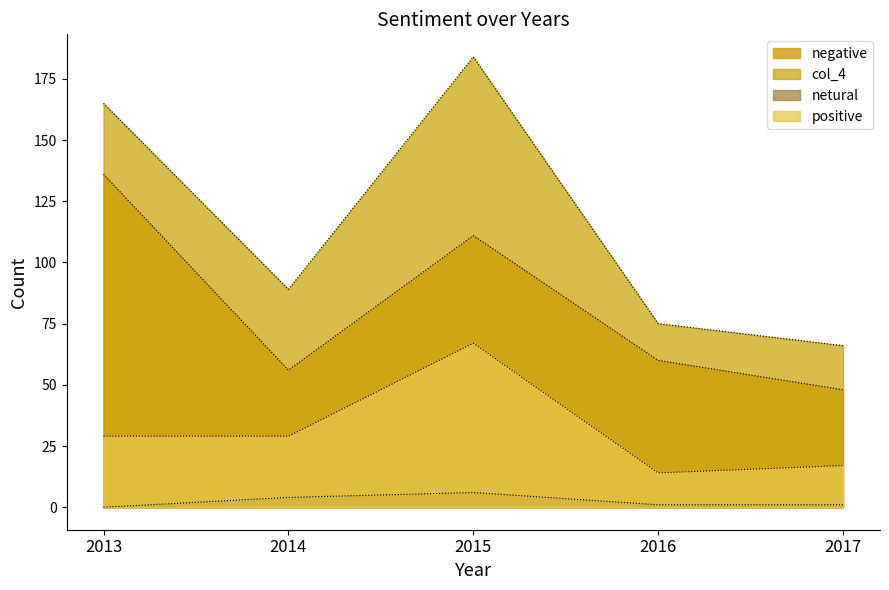

Rank the series by their average value, from lowest to highest.

netural, positive, negative, col_4